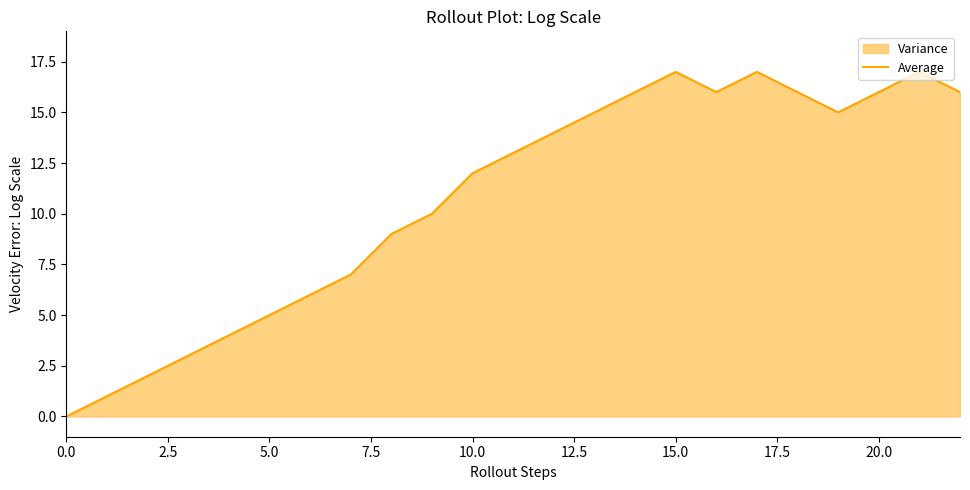

What is the difference between the values at 20 and 11?

3